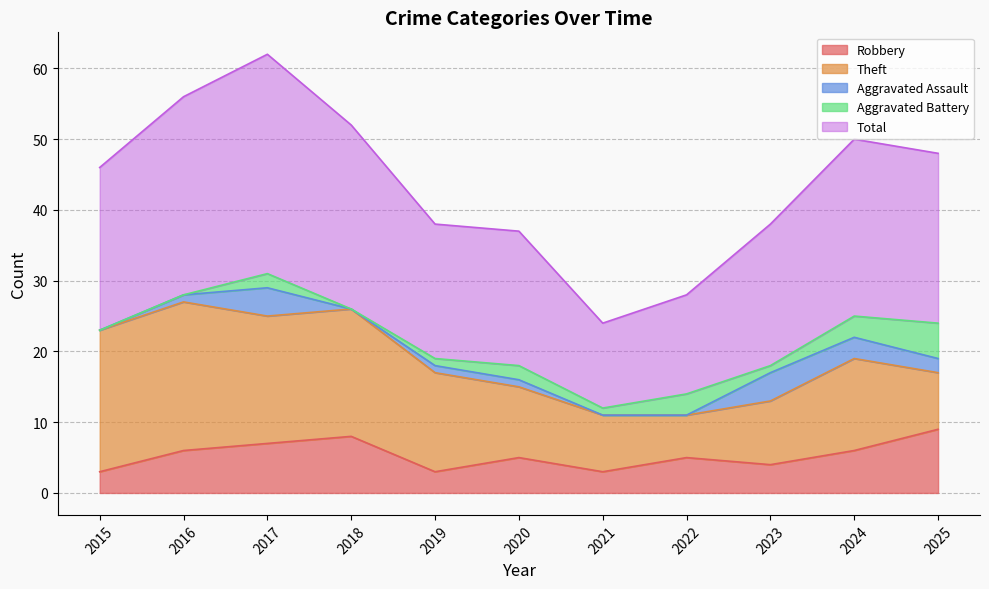

At how many categories does at least one series exceed 12?

10